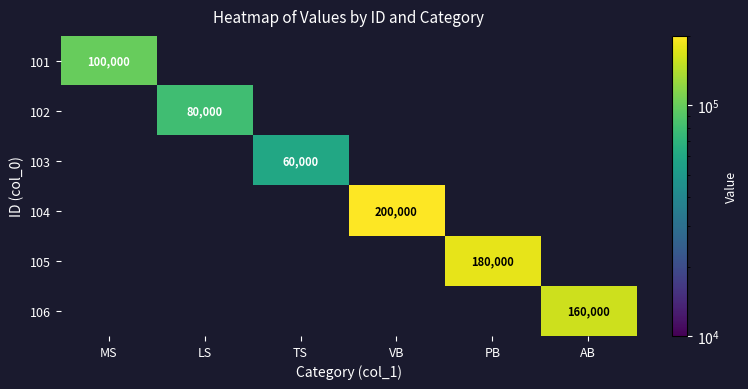

The 101 series shows 48550 at MS. True or false?

False